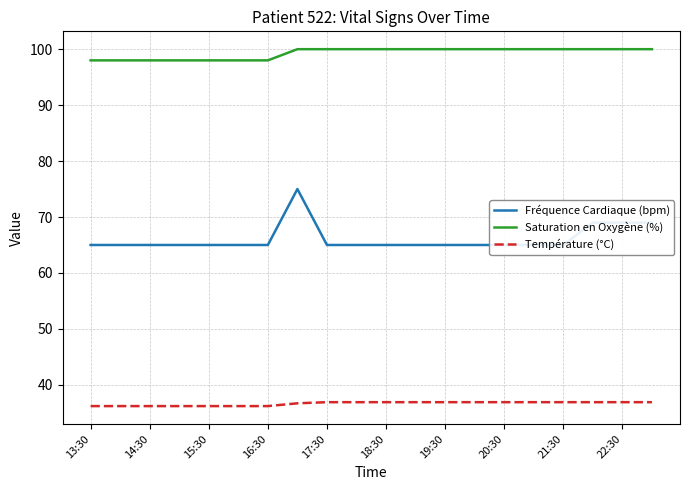

At which label does Fréquence Cardiaque (bpm) reach its minimum?

13:30